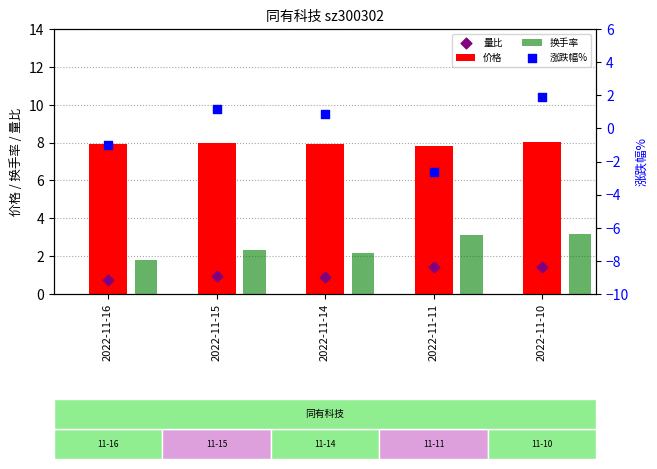

What are all the series names shown in the legend?

价格, 换手率, 量比, 涨跌幅%